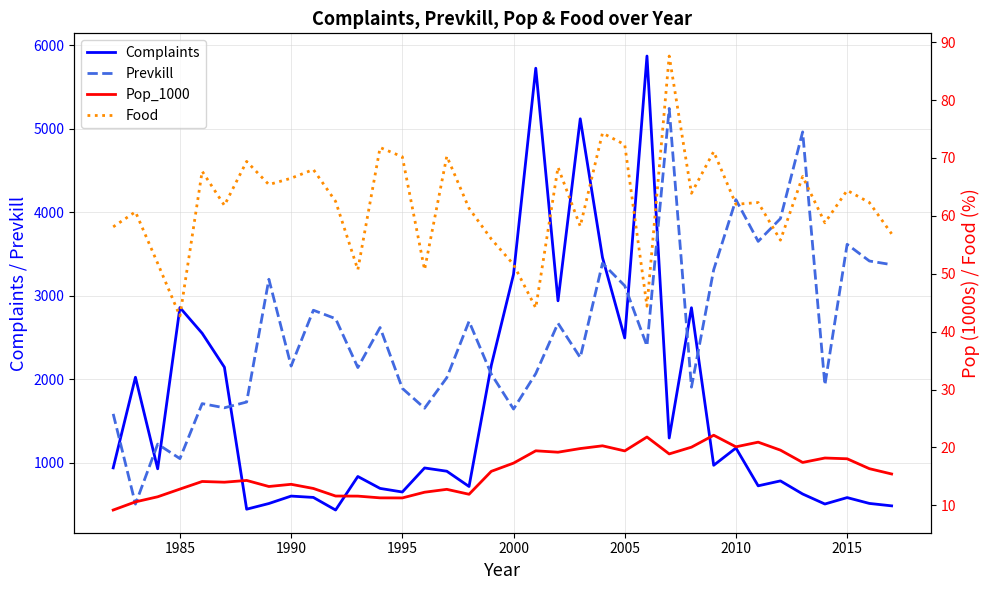

What is the minimum value for Complaints?

433